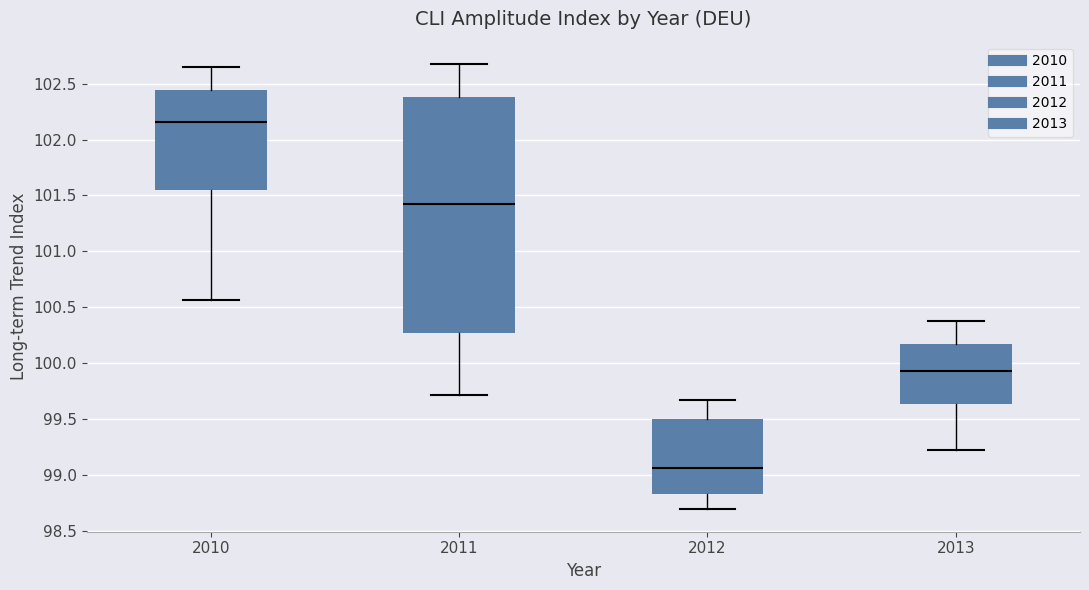

Comparing the boxes themselves (not the whiskers), which one is the tallest?

2011